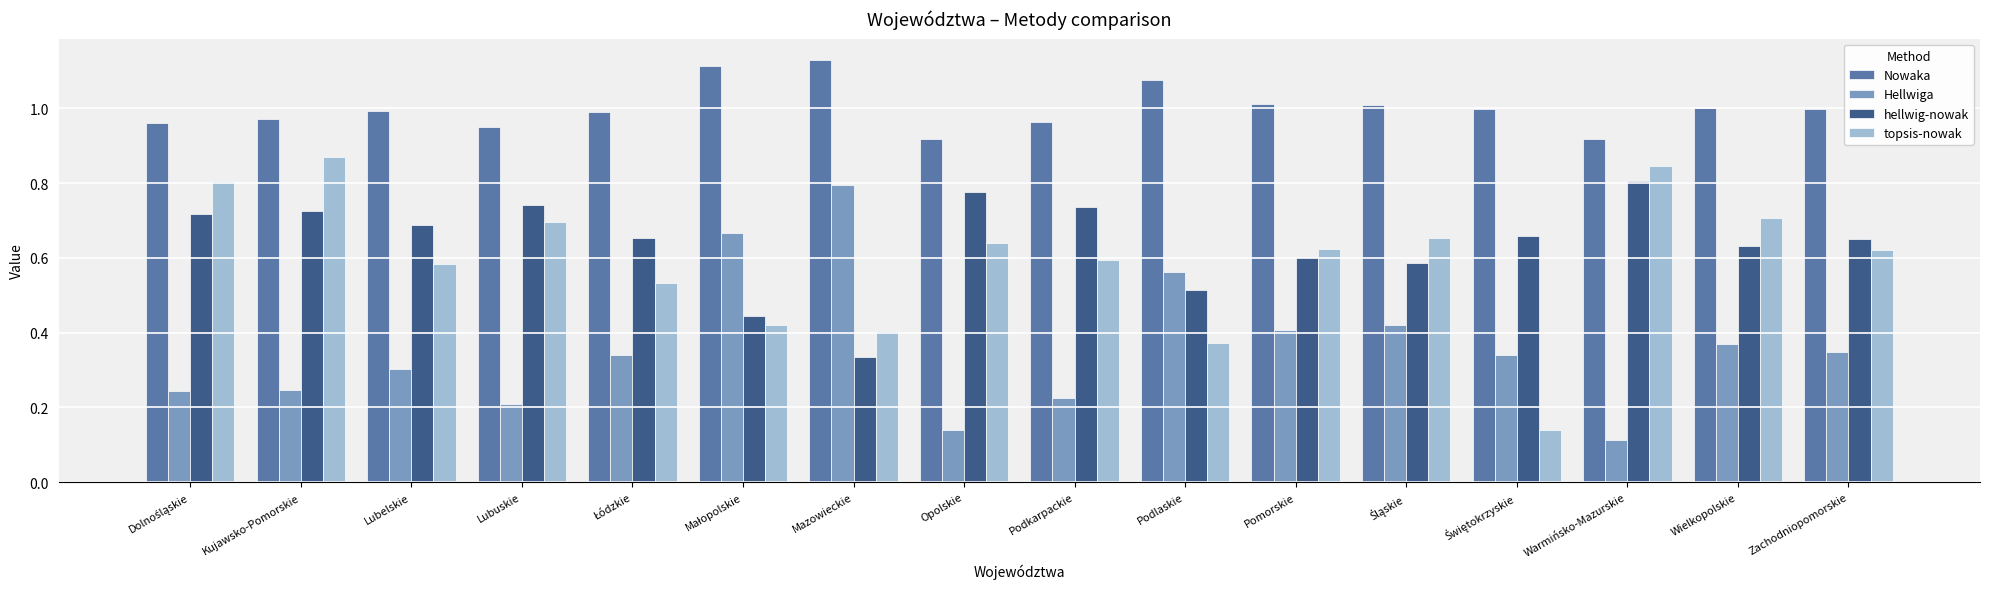

Count the number of data series in this chart.

4